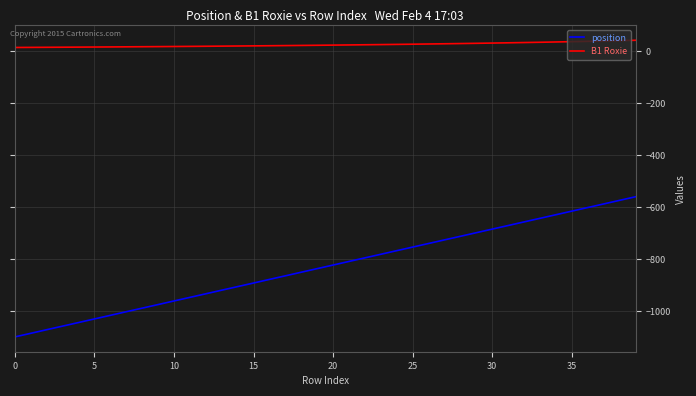

True or false: position and B1 Roxie intersect in this chart.

False